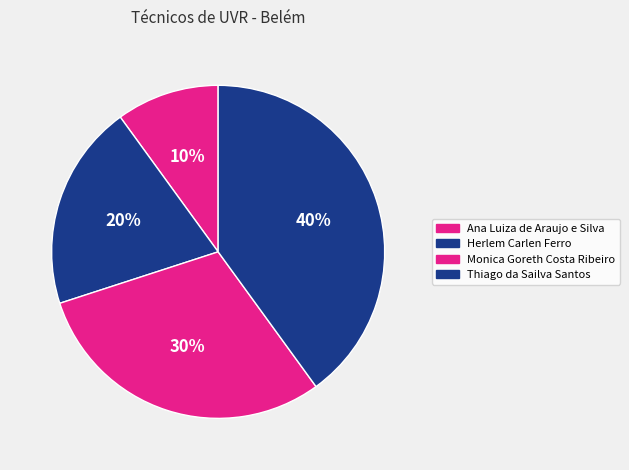

Count the number of slices in the pie.

4